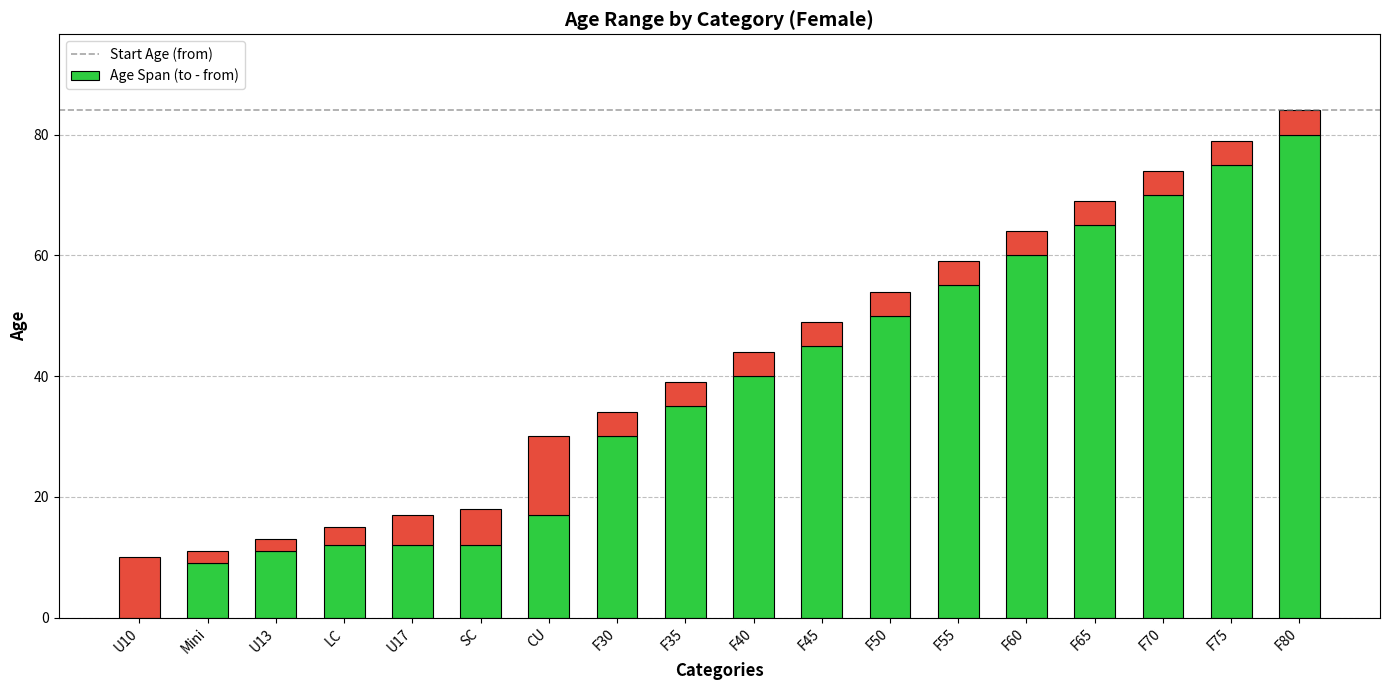

At which category is the sum across all series the highest?

F80